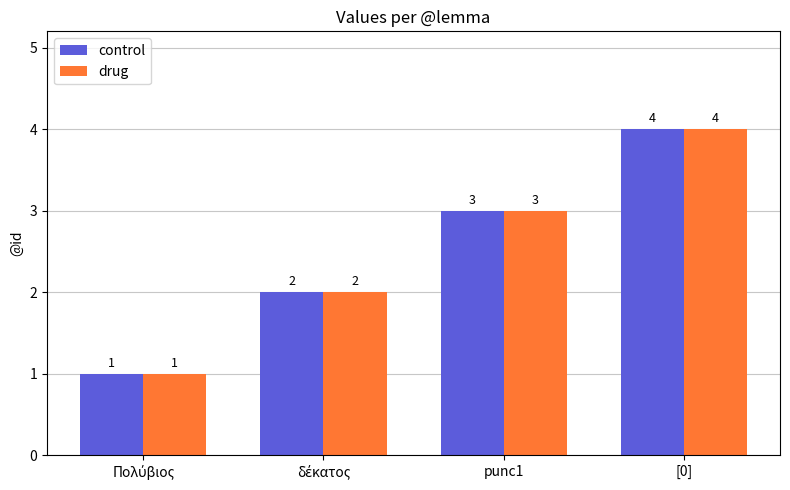

What is the sum of all drug values?

10